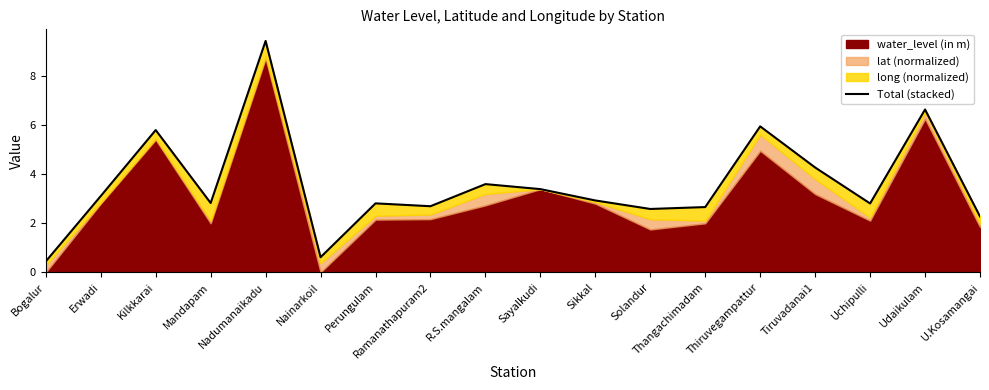

What is the smallest value displayed?

0.5